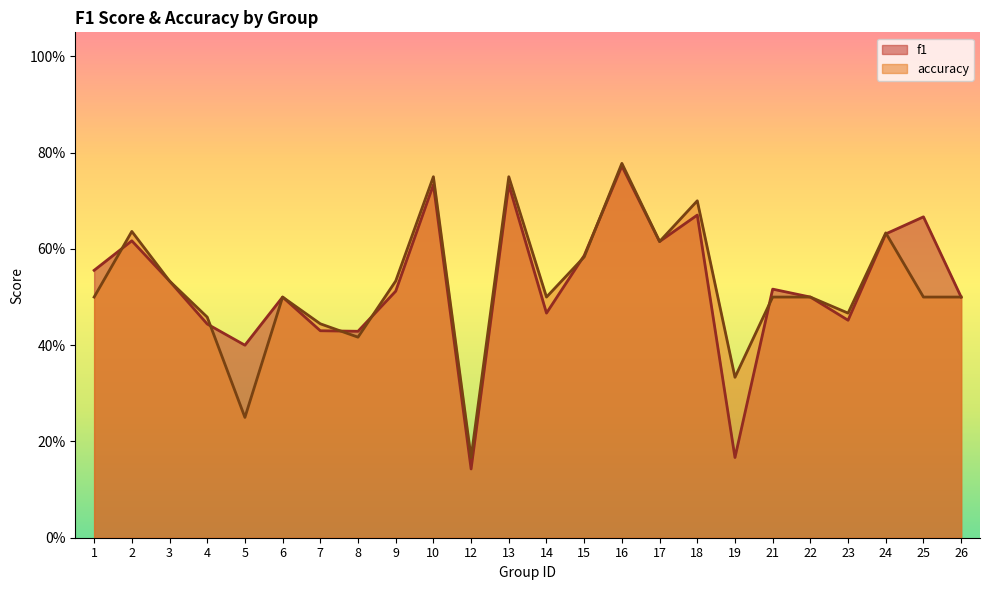

What is the value of the f1 point at the 8th from the left?

0.4